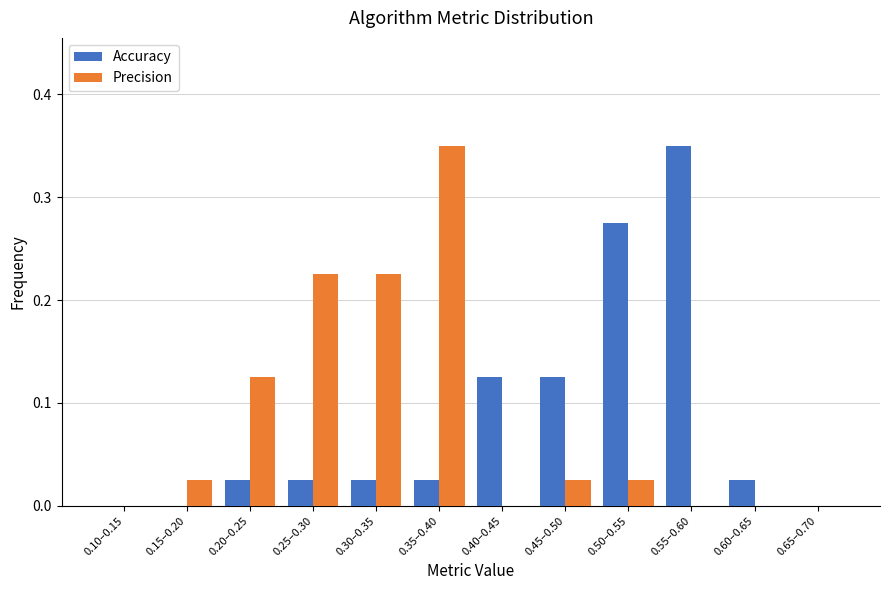

Is the value of Precision at 0.35–0.40 greater than the value of Accuracy at 0.30–0.35?

Yes